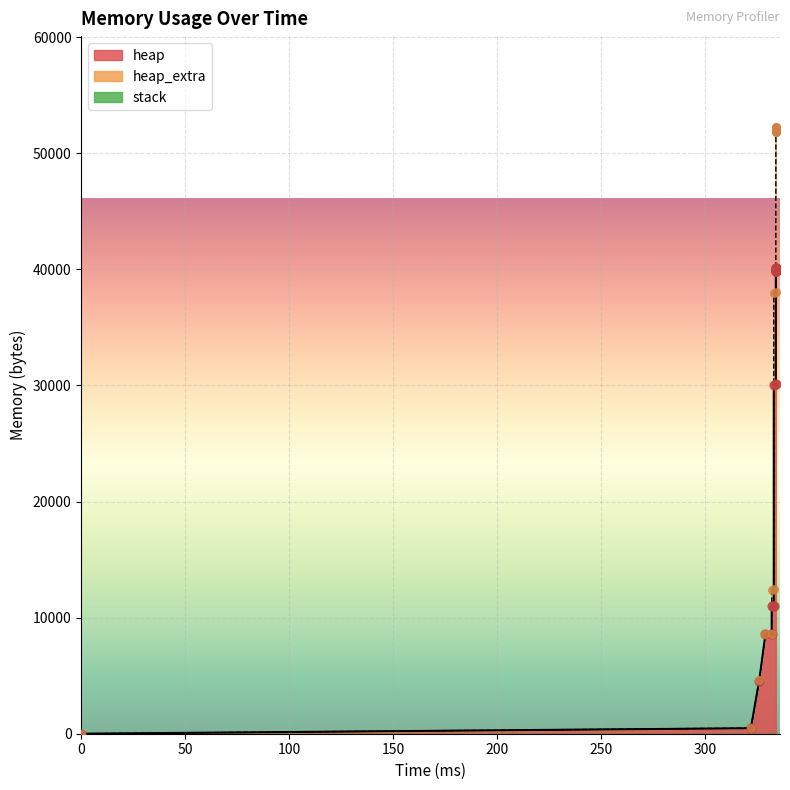

Which series reaches the maximum Y coordinate?

heap_extra